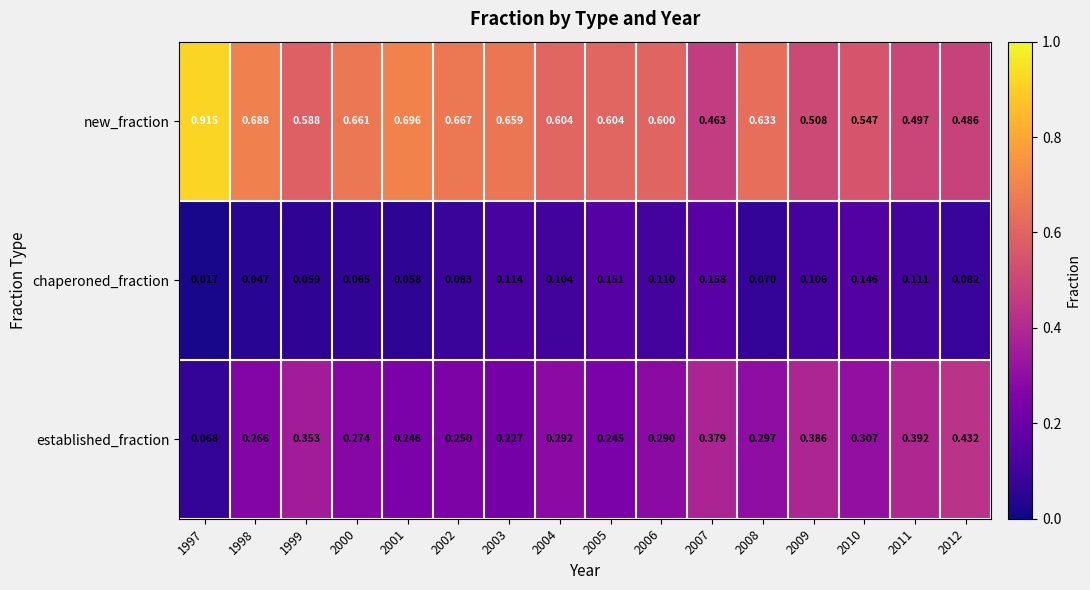

Between 2006 and 2008, which series saw the biggest shift?

chaperoned_fraction